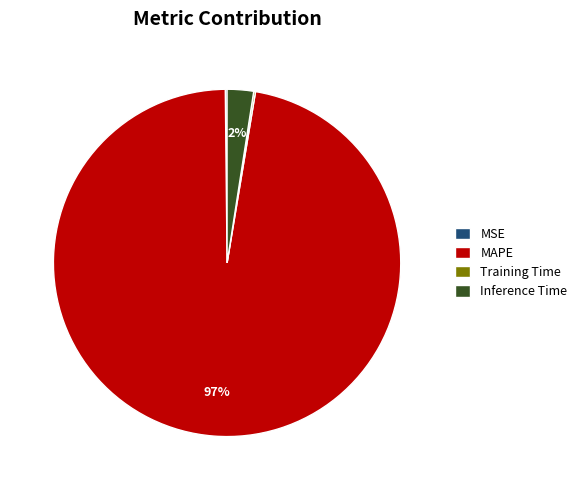

Is it true that MAPE is 97% of the pie?

True